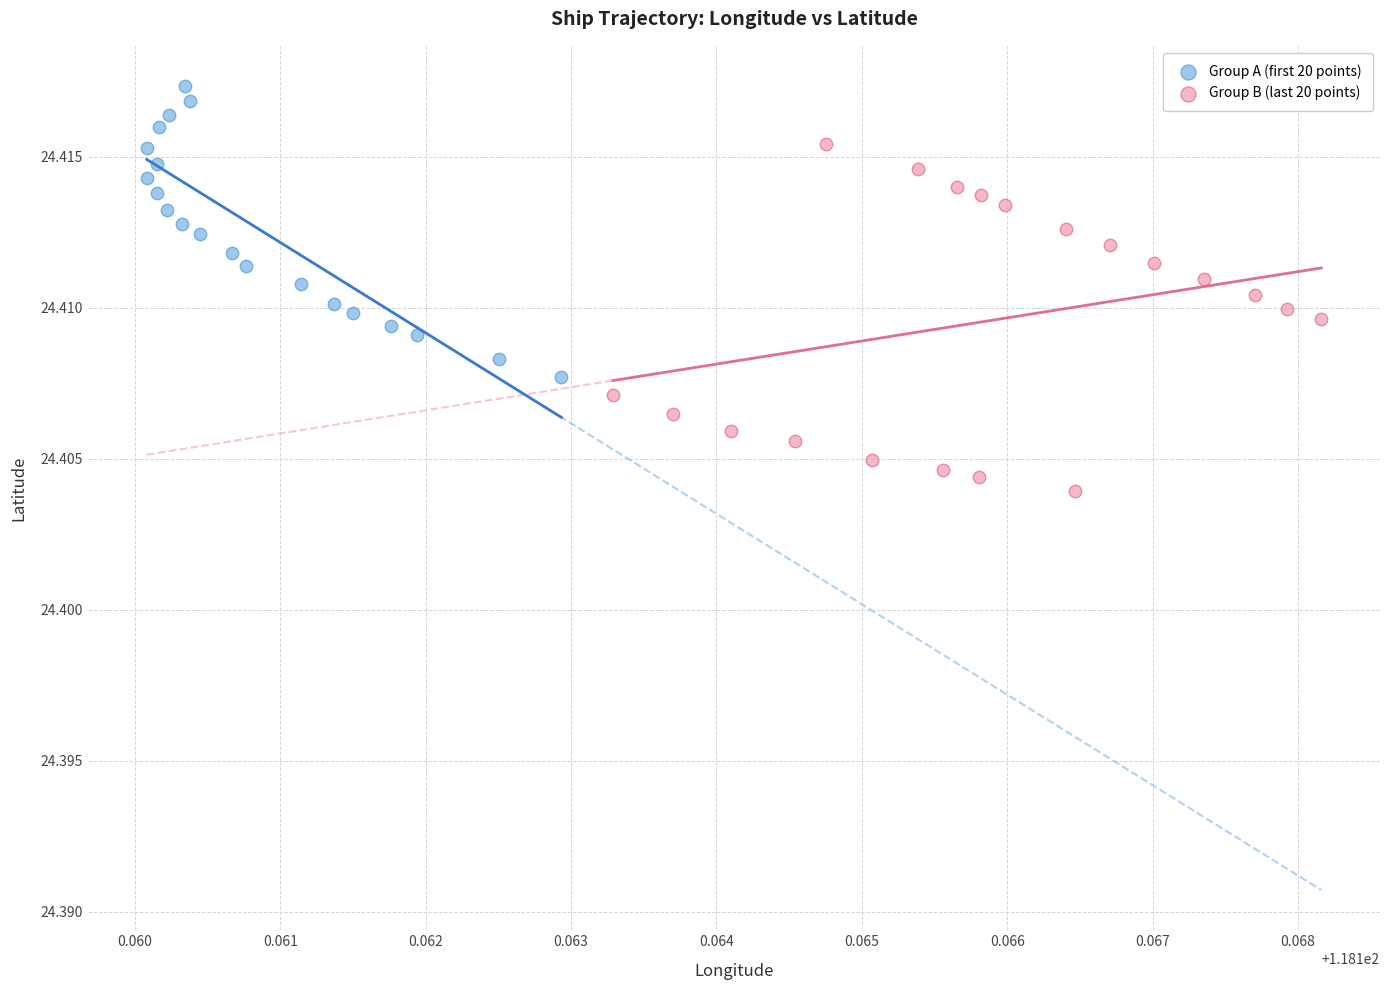

Which series has the largest Y range (max minus min)?

Group B (last 20 points)